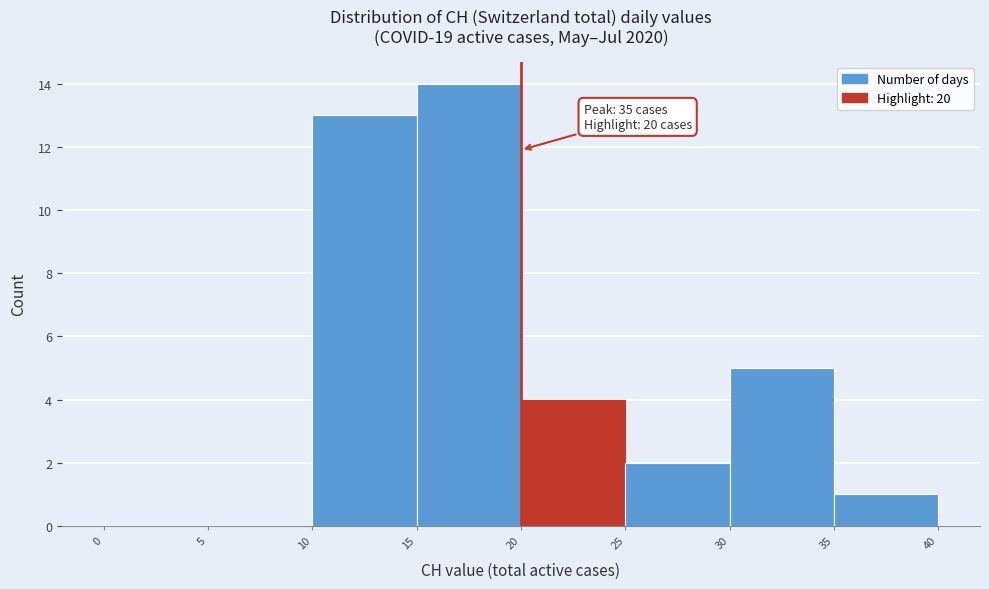

Which range on the x-axis has the tallest bar?

15 to 20